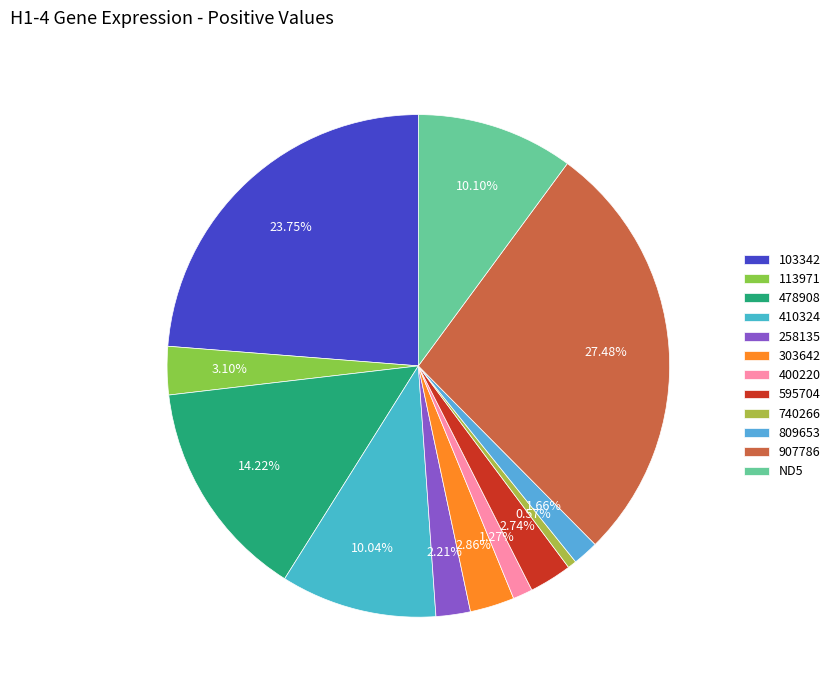

Is there a majority slice in this chart?

No